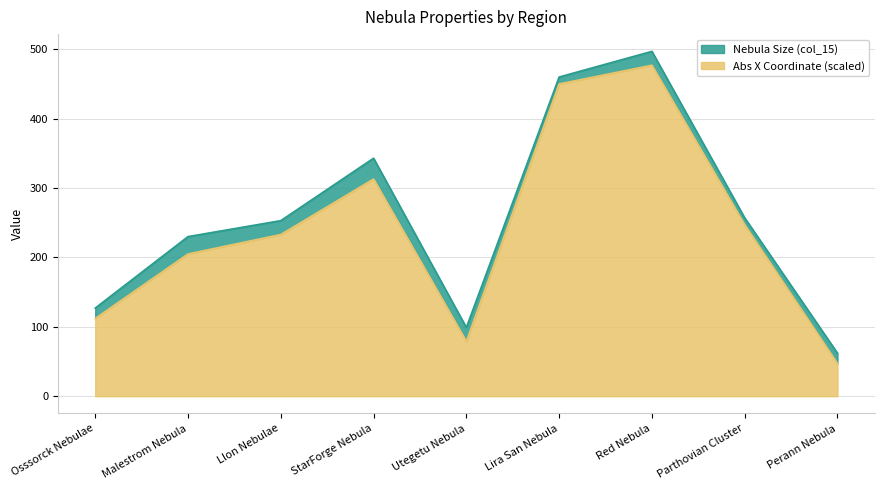

What is the value of the 8th point from the left?

247